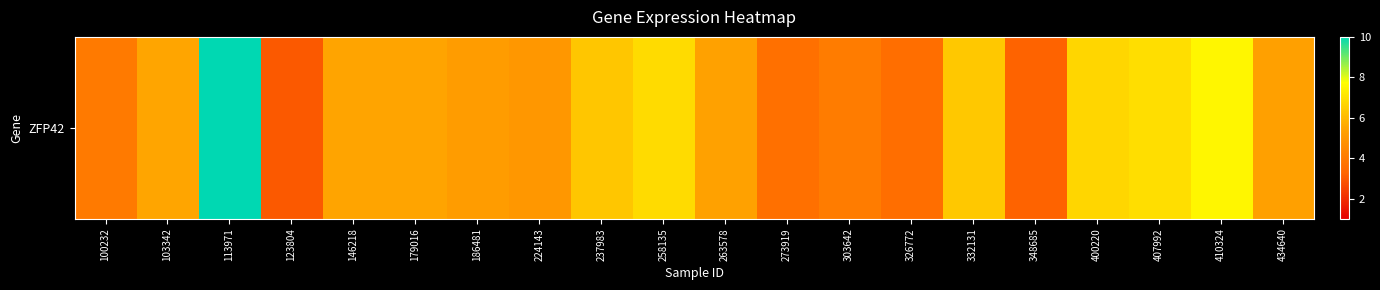

Where does the data first go above 5?

103342